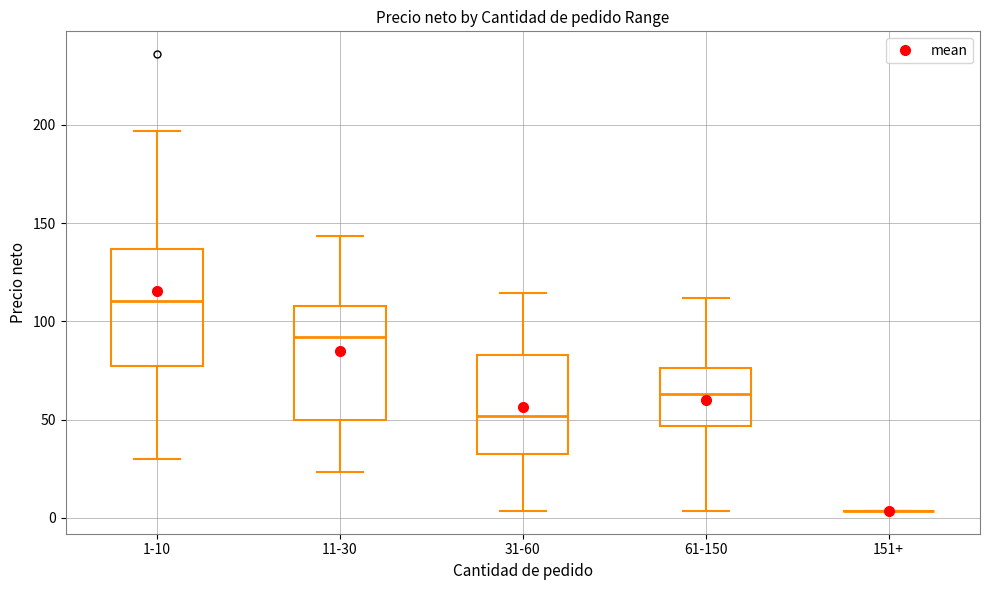

Where does the upper whisker of the box for 31-60 end on the y-axis? The values are not printed on the chart, so give them approximately, as read against the axis.

115